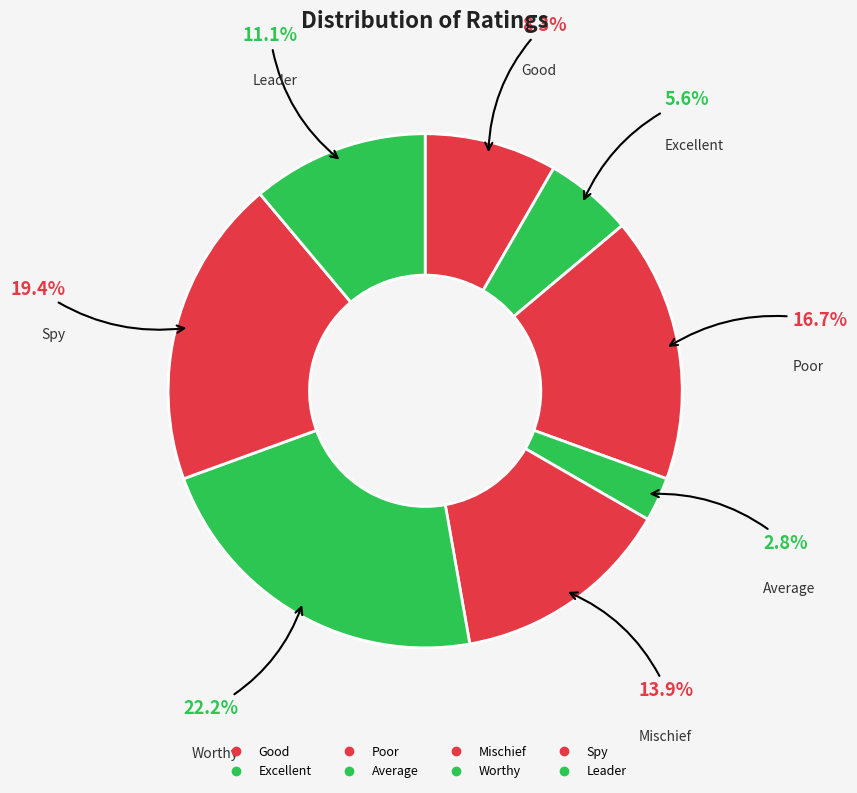

The Spy slice represents 19% of the pie. True or false?

True